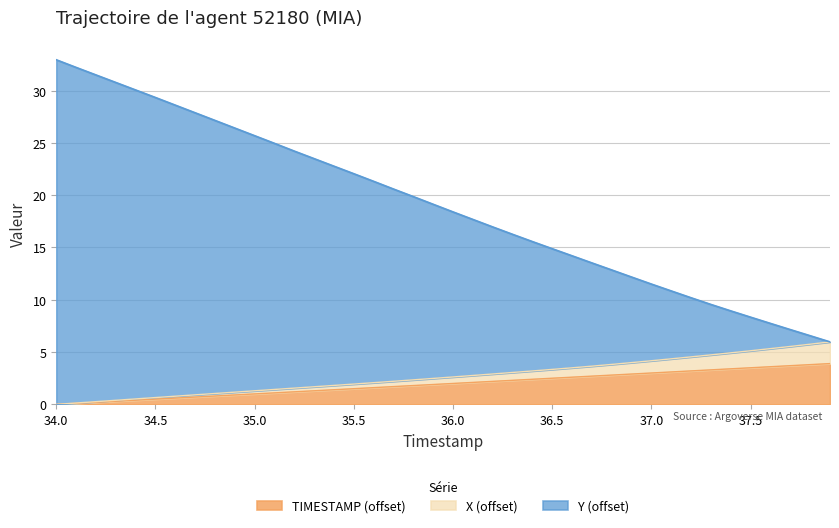

Which has a higher value, 35.1 or 34.8?

35.1